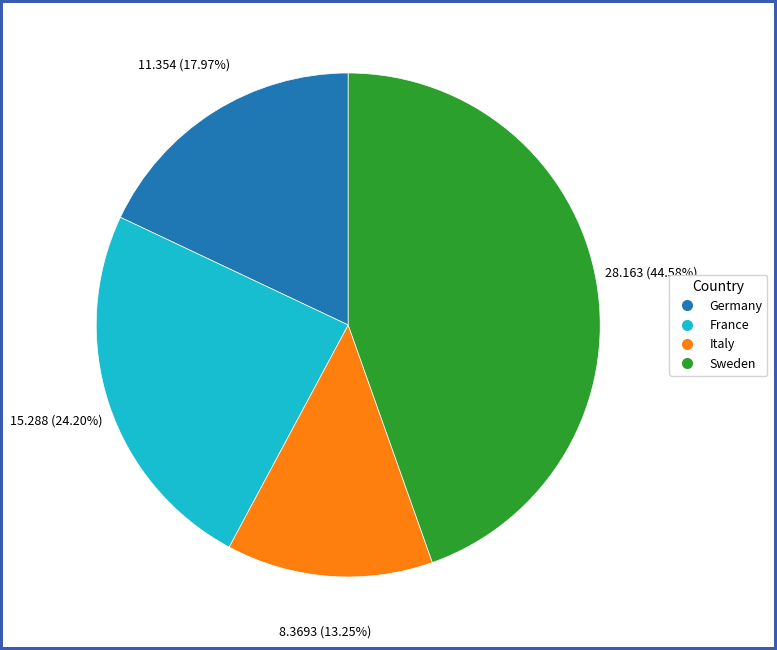

What percentage is NOT represented by Sweden?

55.4%